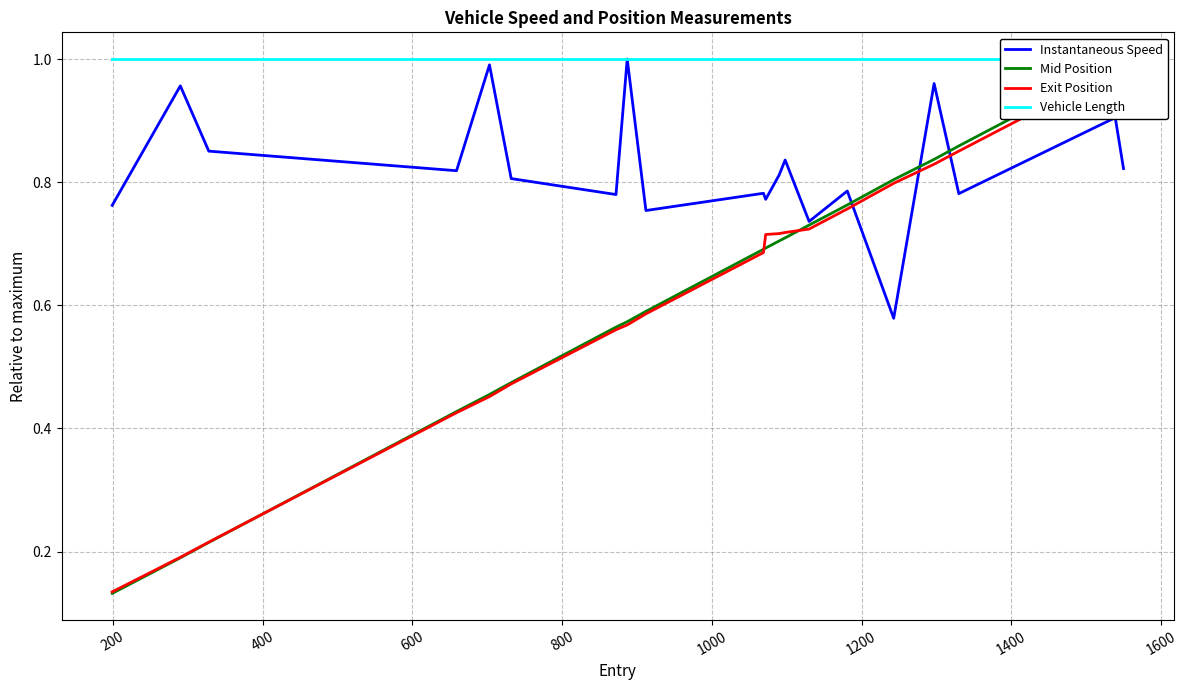

What is the difference between the maximum and minimum values in the Mid Position series?

0.9